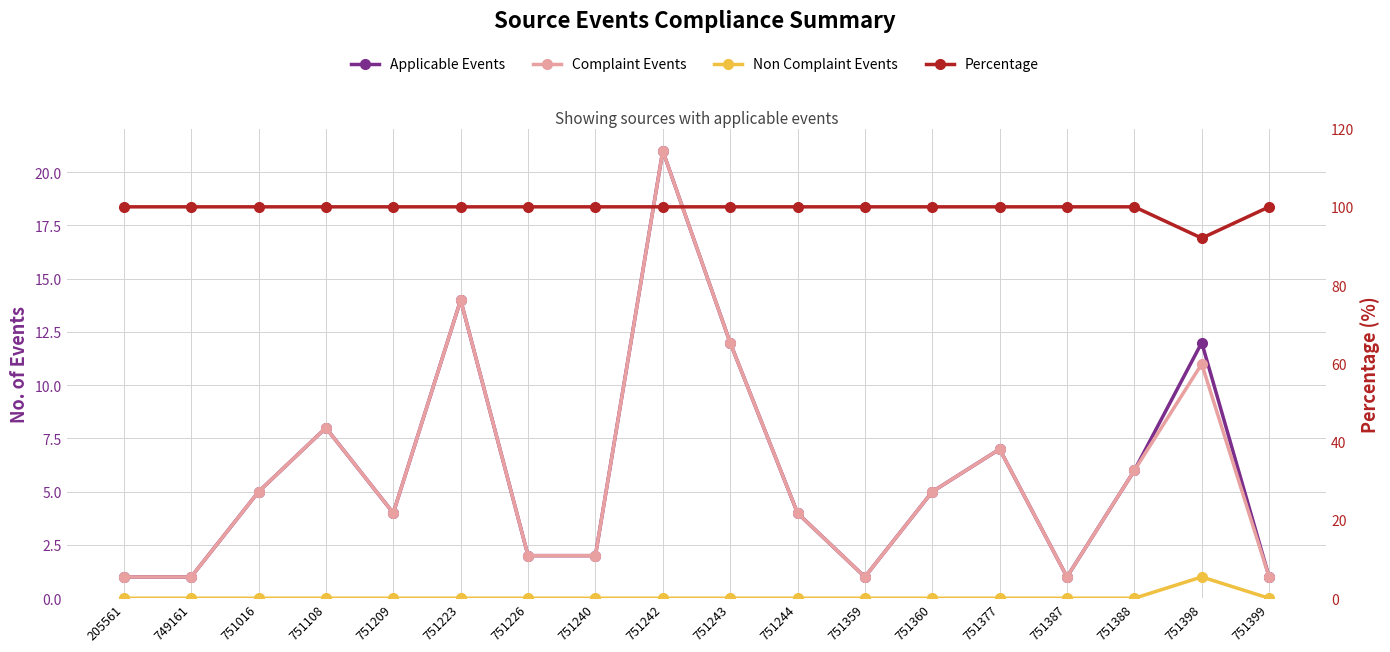

At which category is the sum across all series the highest?

751242